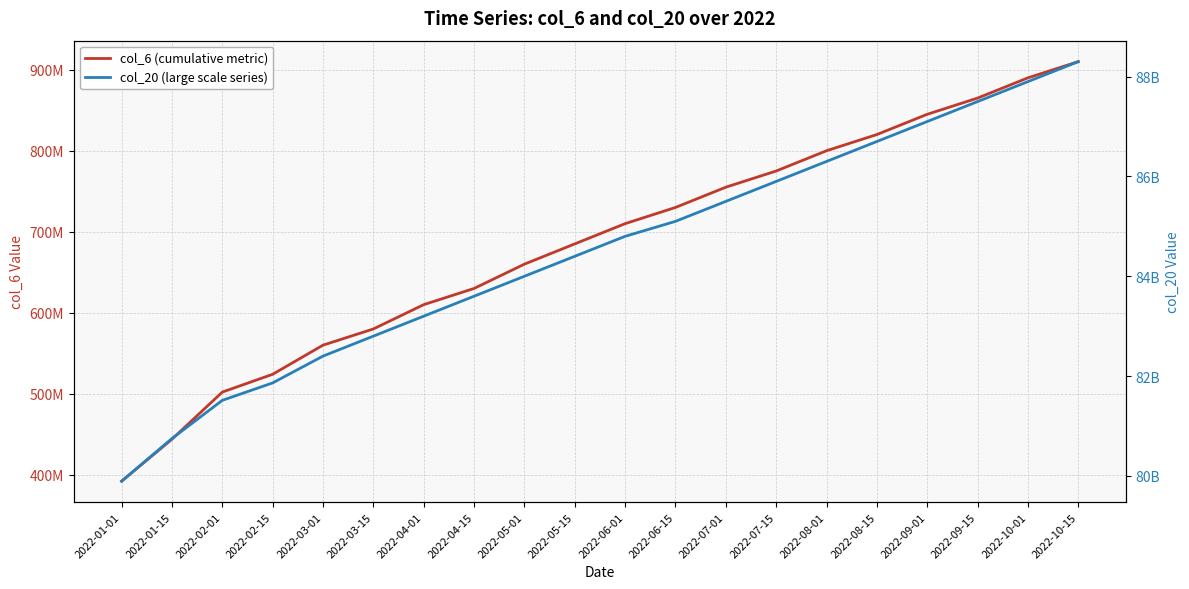

Reading left to right, list all the values displayed in this chart.

col_6 (cumulative metric): 2022-01-01=392071510	2022-01-15=443882883	2022-02-01=502074398	2022-02-15=524055922	2022-03-01=560000000	2022-03-15=580000000	2022-04-01=610000000	2022-04-15=630000000	2022-05-01=660000000	2022-05-15=685000000	2022-06-01=710000000	2022-06-15=730000000	2022-07-01=755000000	2022-07-15=775000000	2022-08-01=800000000	2022-08-15=820000000	2022-09-01=845000000	2022-09-15=865000000	2022-10-01=890000000	2022-10-15=910000000
col_20 (large scale series): 2022-01-01=79893828208	2022-01-15=80748803064	2022-02-01=81513745072	2022-02-15=81863336568	2022-03-01=82400000000	2022-03-15=82800000000	2022-04-01=83200000000	2022-04-15=83600000000	2022-05-01=84000000000	2022-05-15=84400000000	2022-06-01=84800000000	2022-06-15=85100000000	2022-07-01=85500000000	2022-07-15=85900000000	2022-08-01=86300000000	2022-08-15=86700000000	2022-09-01=87100000000	2022-09-15=87500000000	2022-10-01=87900000000	2022-10-15=88300000000